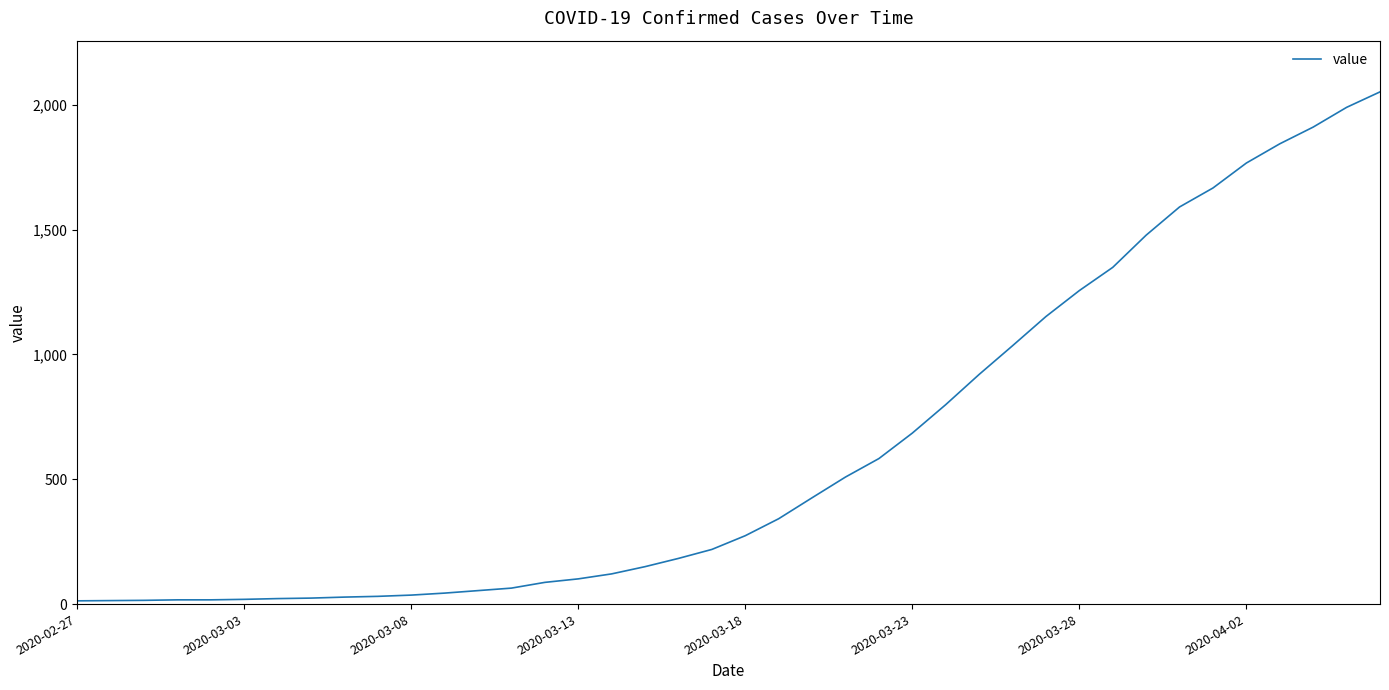

What is the maximum value shown in the chart?

2052